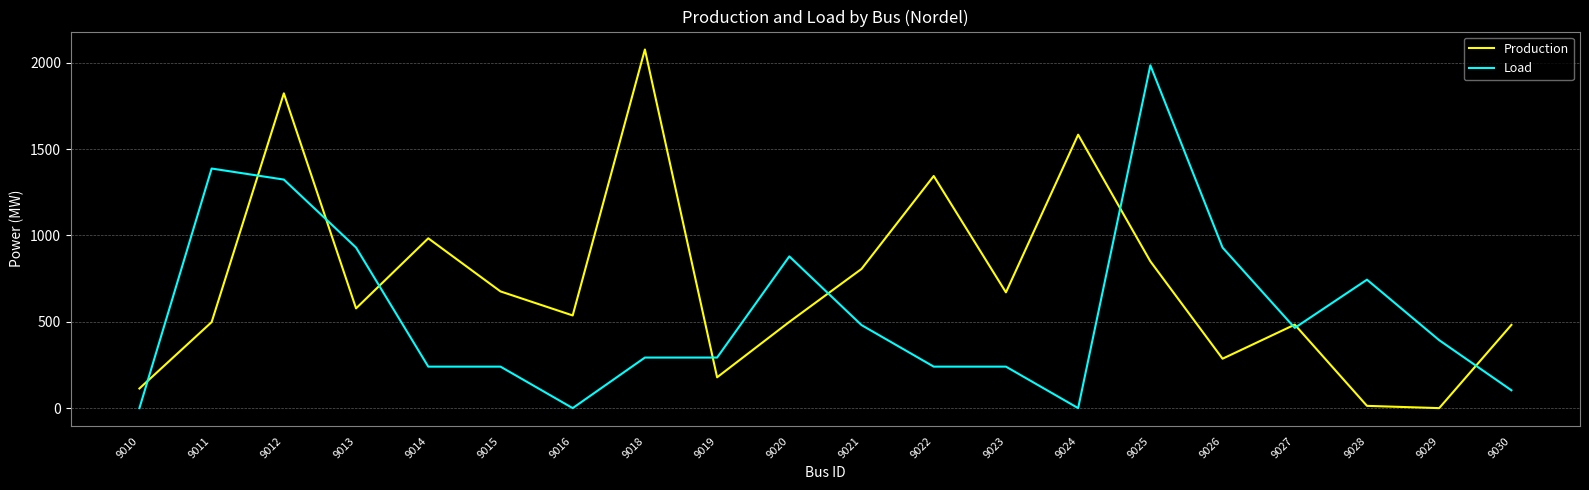

Does the chart have visible grid lines?

Yes